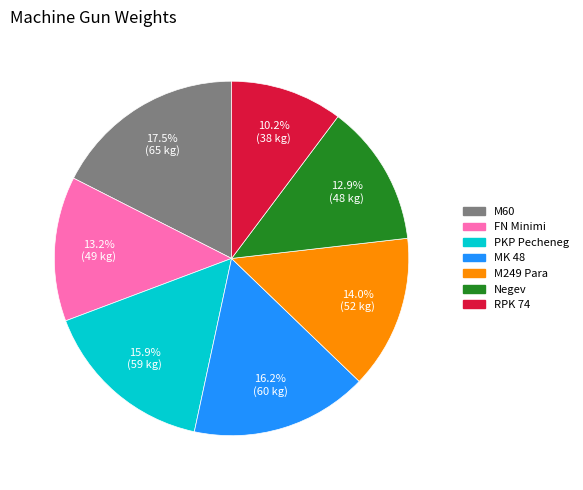

To the nearest percent, what is the difference between the largest and smallest slice percentages?

7%